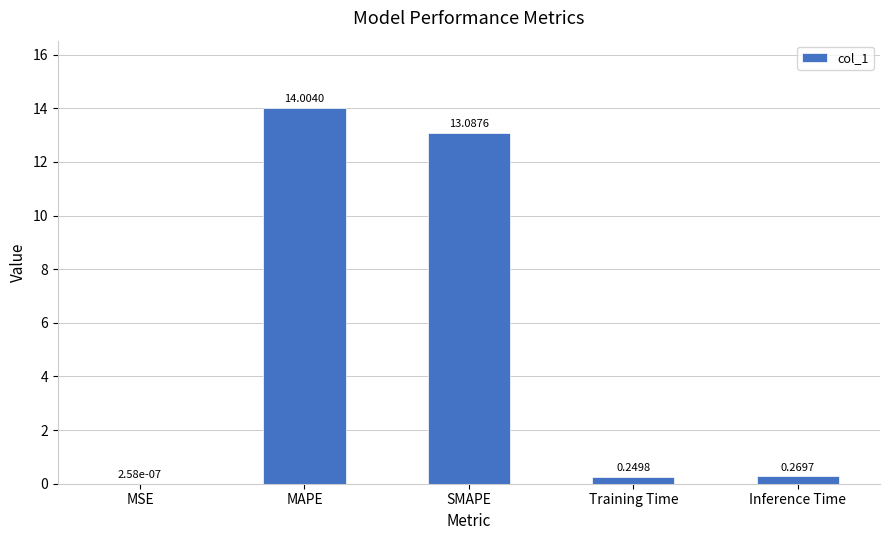

Does the chart contain stacked bars?

No